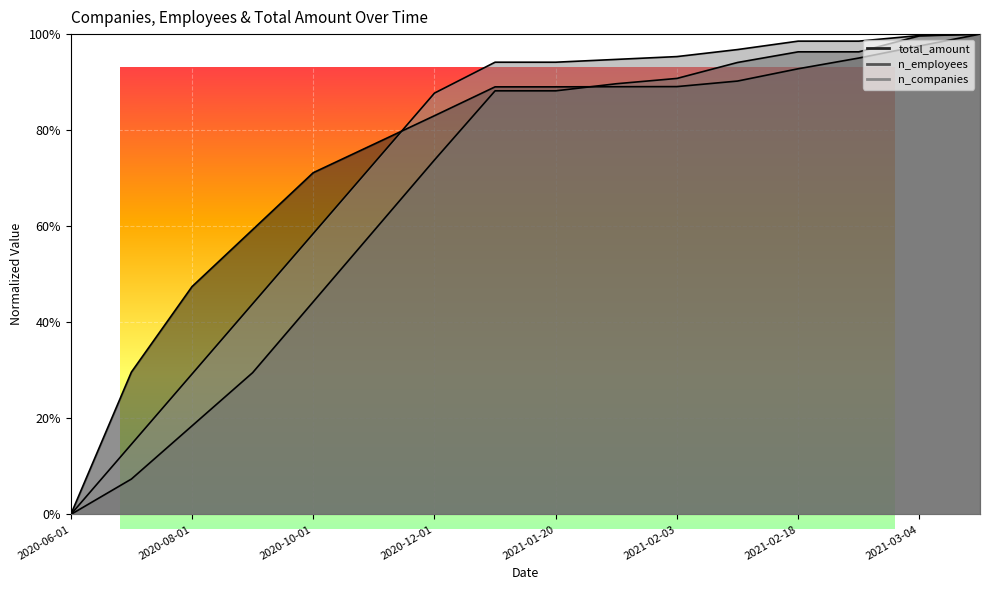

Which has a higher value, 2021-03-04 or 2021-01-01?

2021-03-04